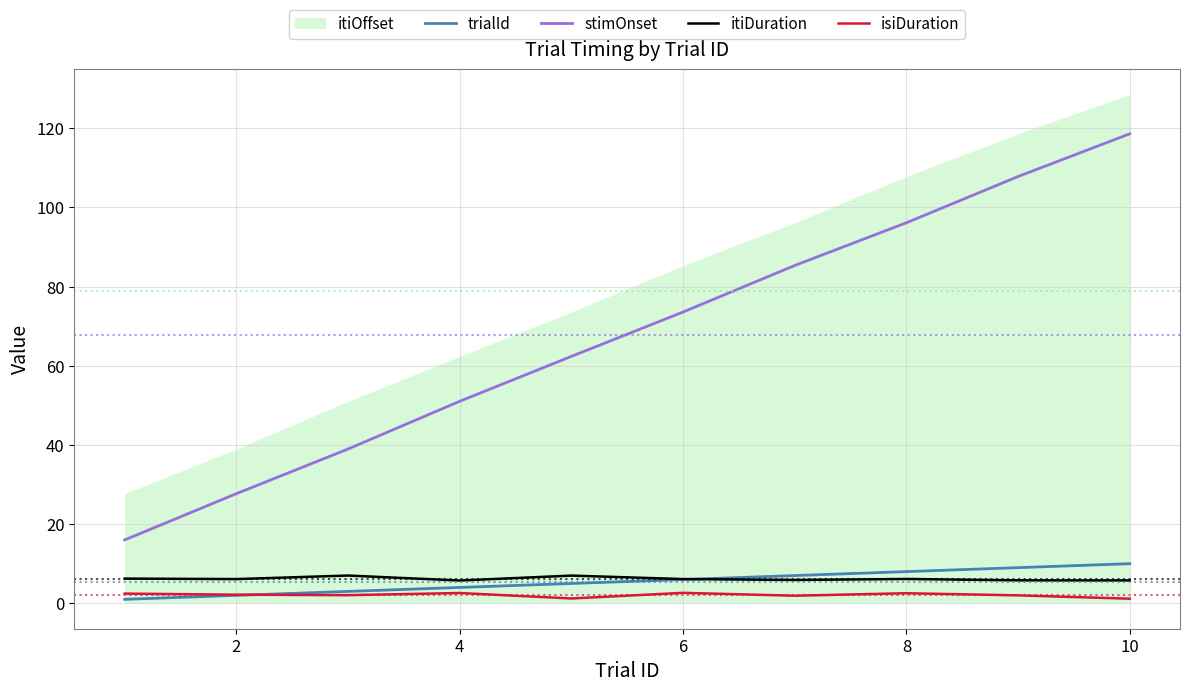

What is the difference between the maximum and minimum values in the itiDuration series?

1.3